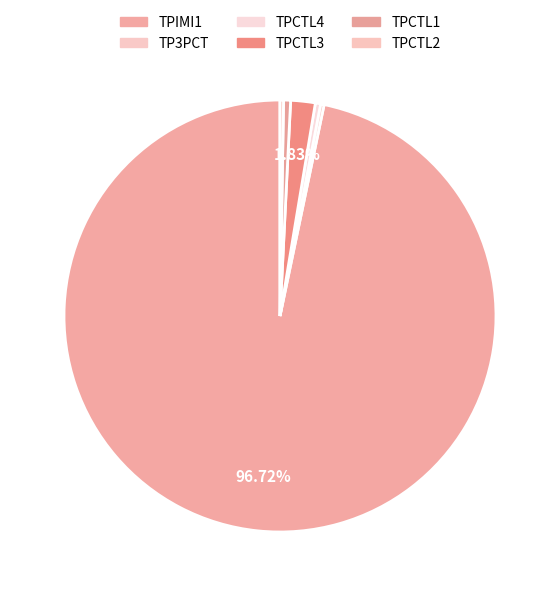

How many slices are in this pie chart?

6